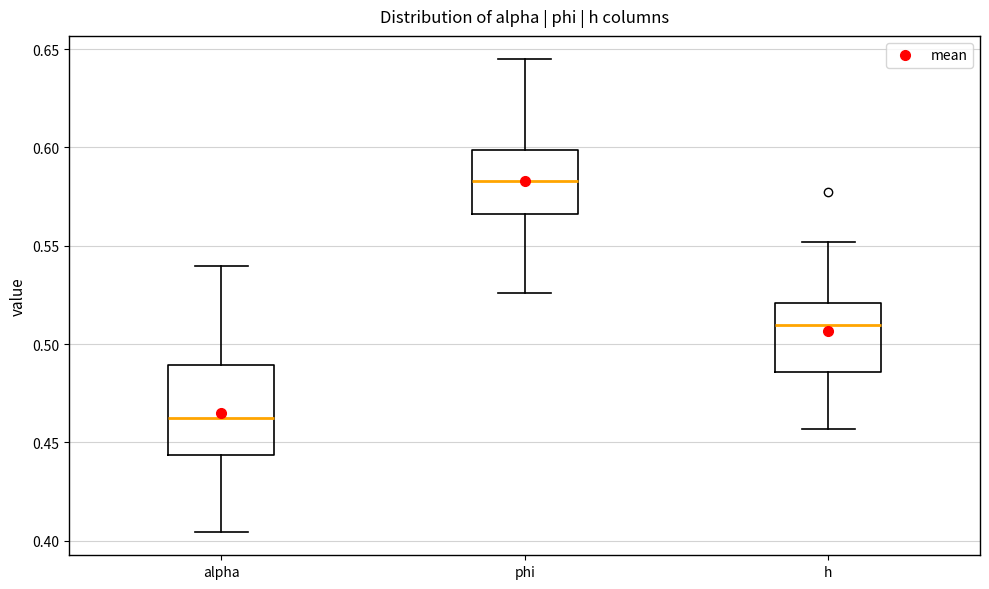

Where does the lower whisker of the box for phi end on the y-axis? The values are not printed on the chart, so give them approximately, as read against the axis.

0.525